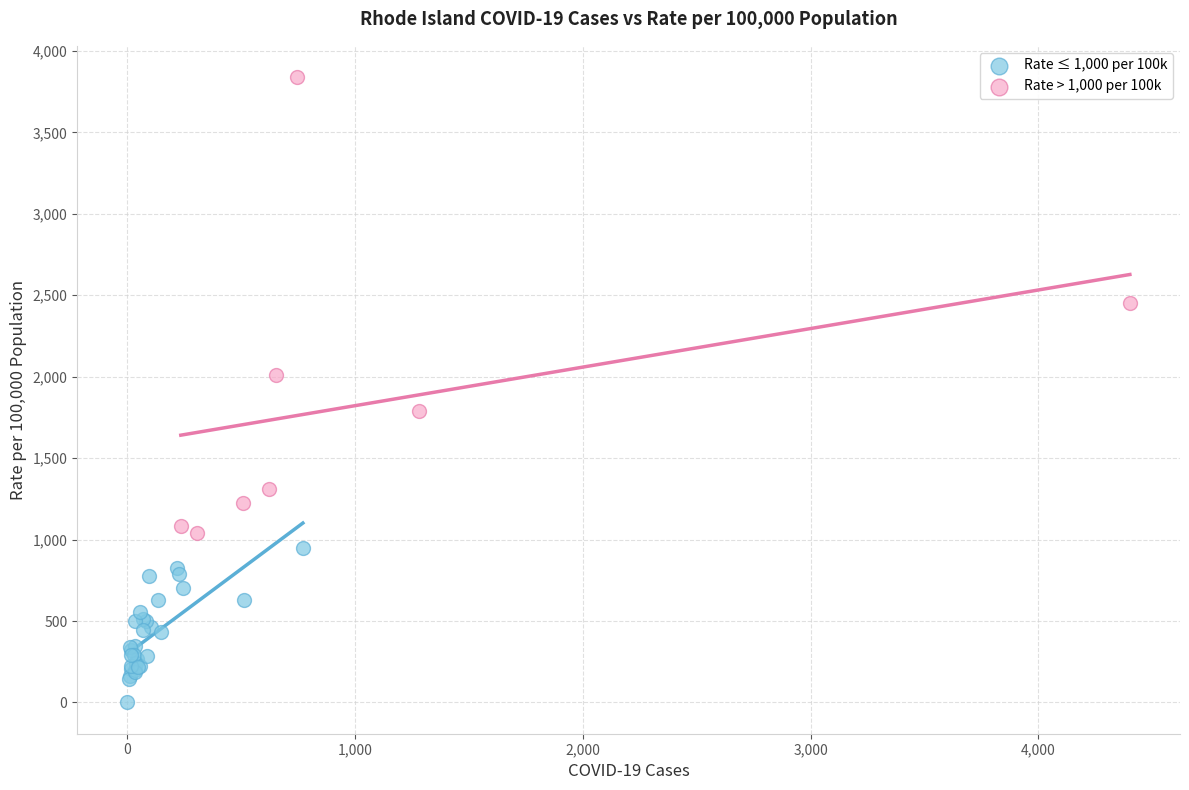

Which series contains the lowest Y value?

Rate ≤ 1,000 per 100k